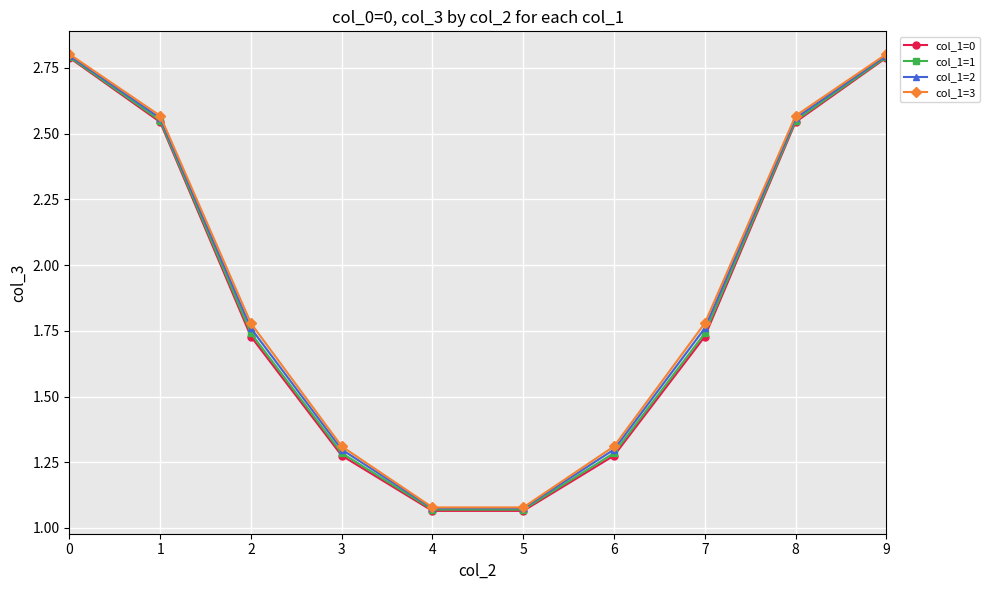

True or false: col_1=2 has more than 2 interior local peaks.

False